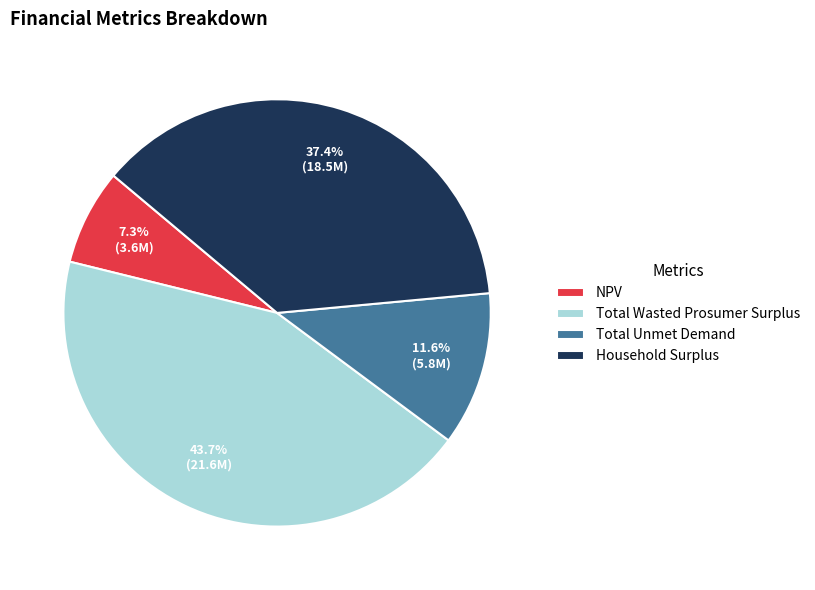

To the nearest percent, what is the difference between the largest and smallest slice percentages?

36%